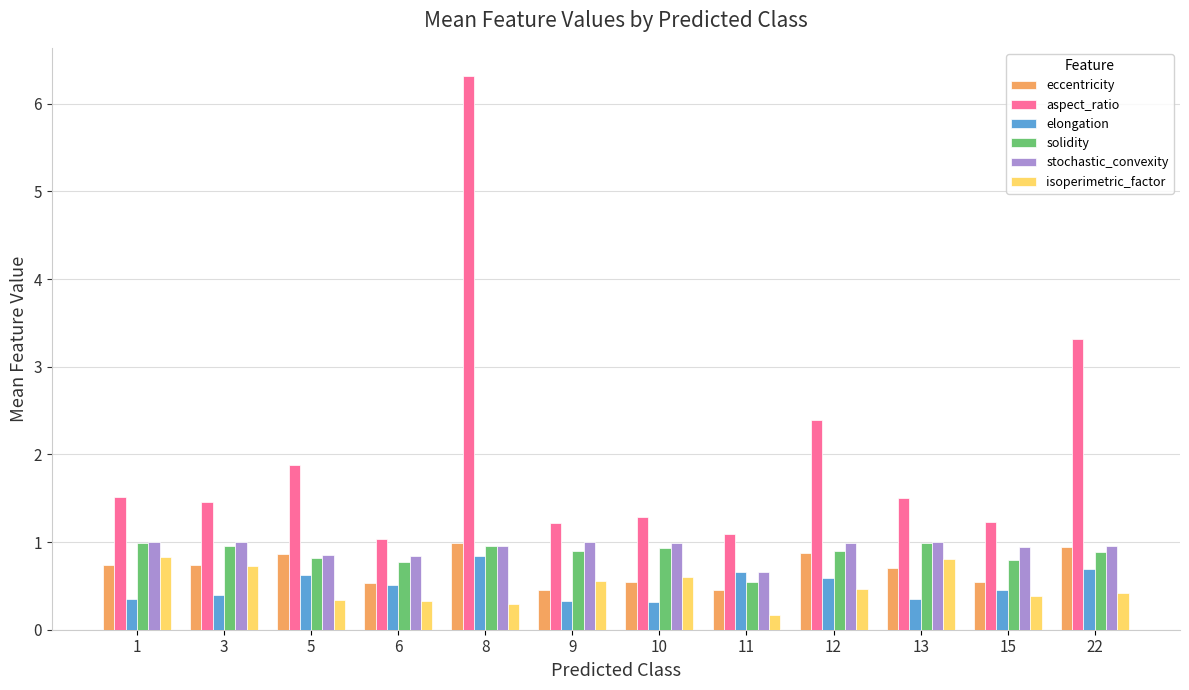

What is the minimum value for aspect_ratio?

1.0